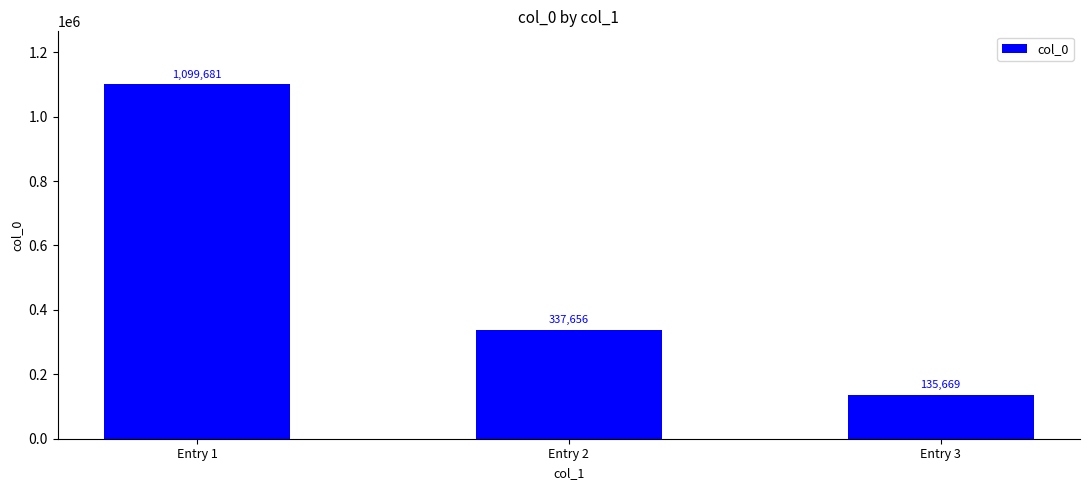

What is the sum of the values at Entry 2 and Entry 3?

473325